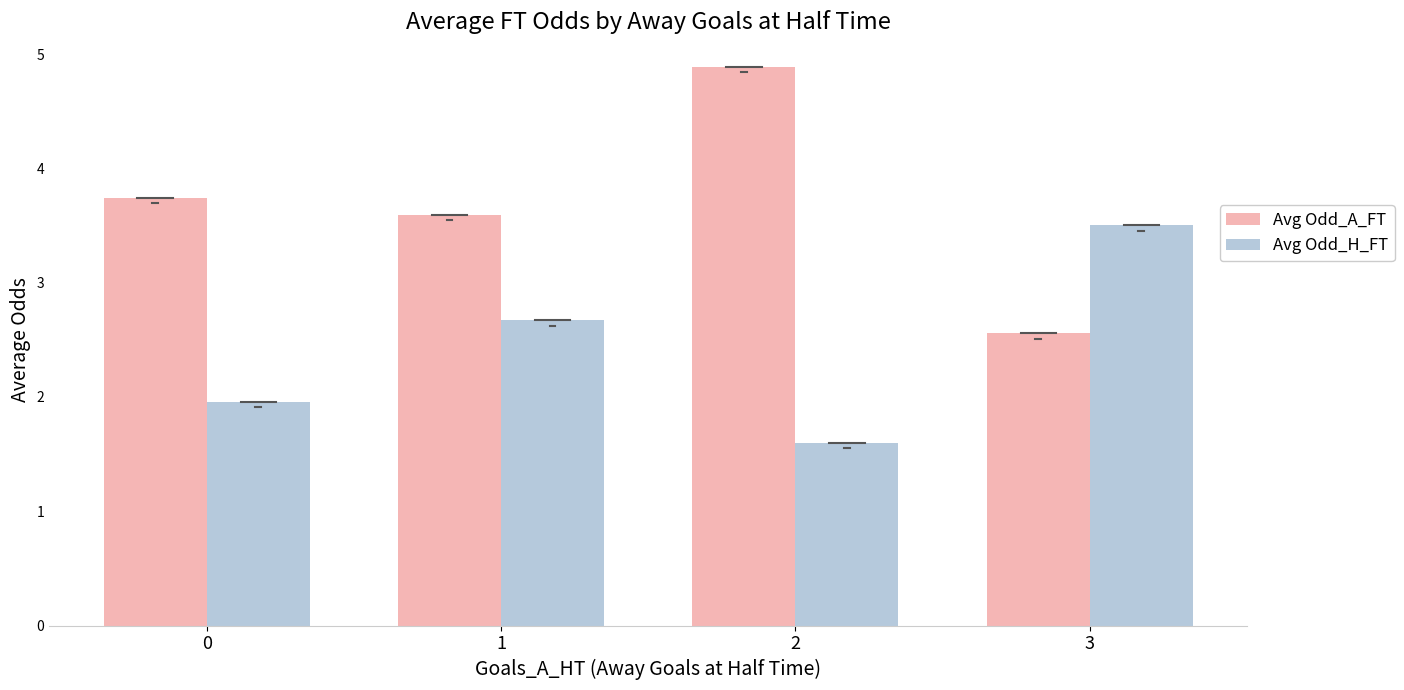

At how many categories does at least one series exceed 3?

4